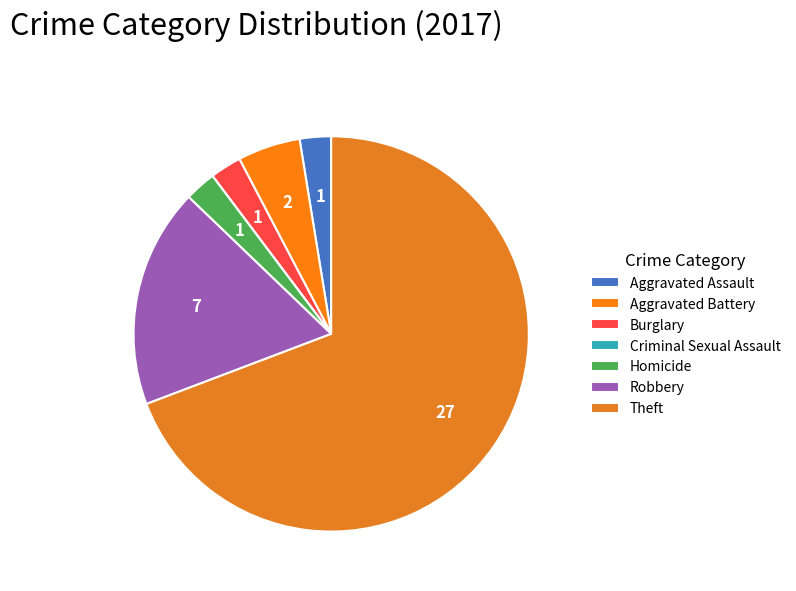

Which slice is the smallest?

Criminal Sexual Assault